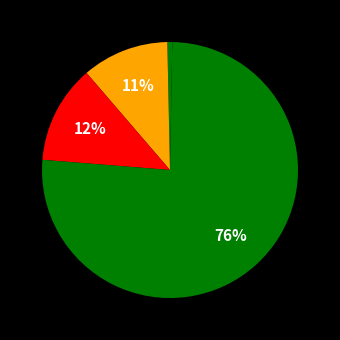

How many slices are in this pie chart?

5